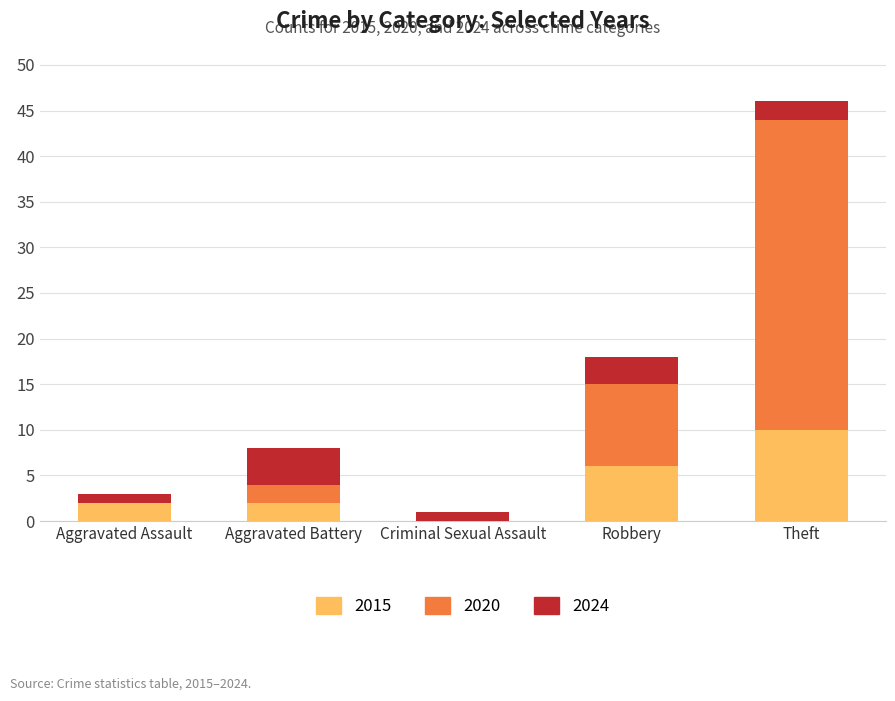

Are the bars horizontal?

No